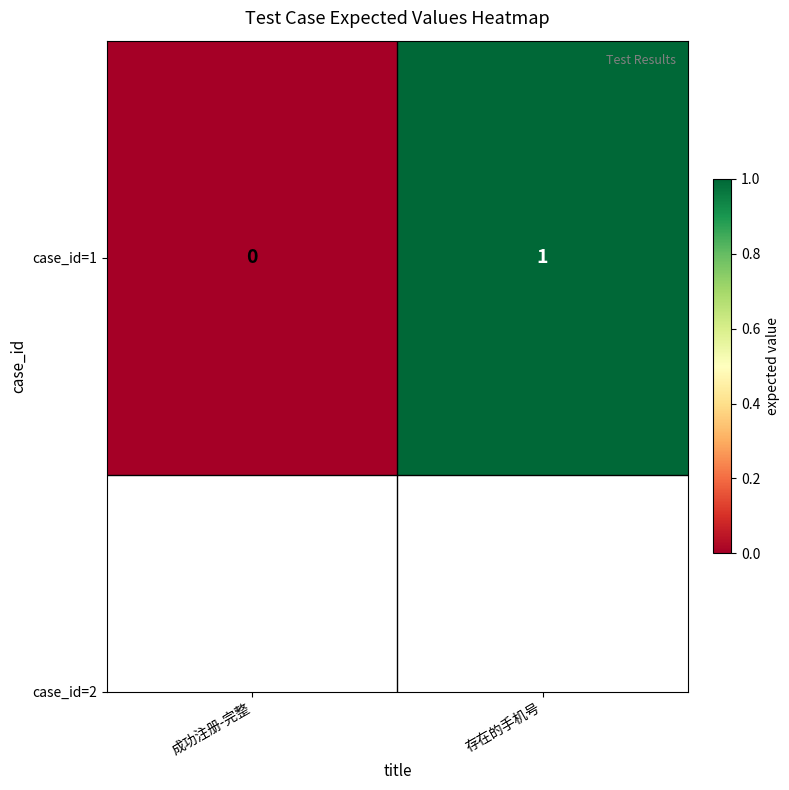

Reading left to right, extract all data points from this chart.

0	1